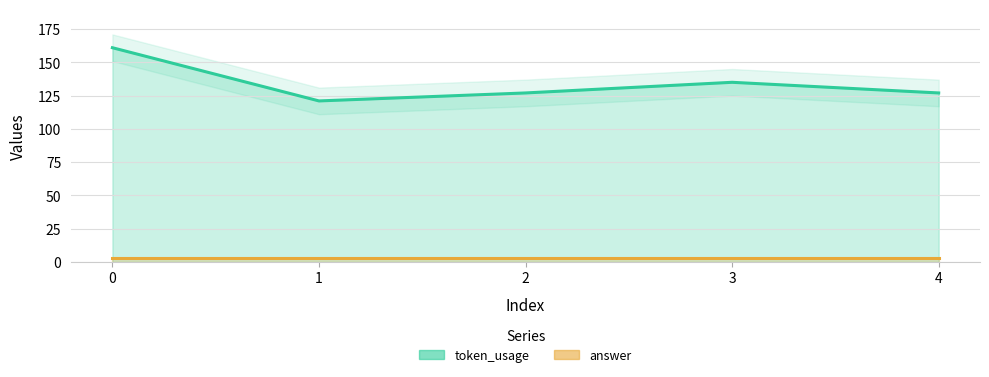

What is the difference between the maximum and minimum values?

40